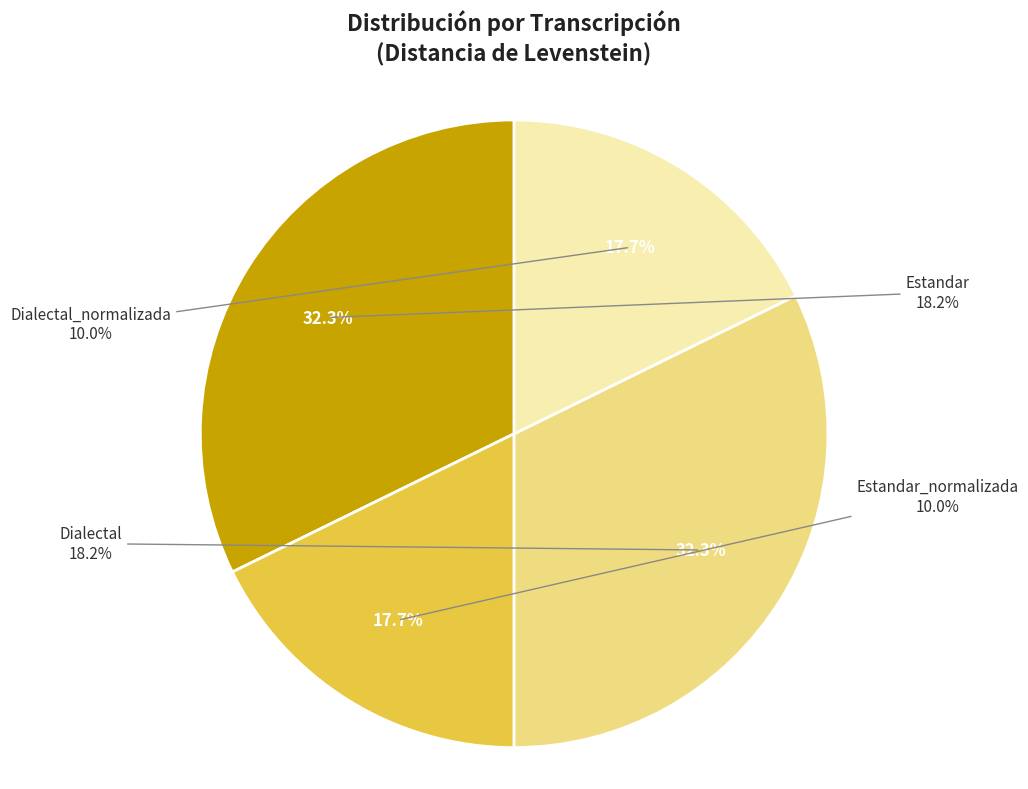

What is the total percentage of Estandar and Dialectal?

64.5%